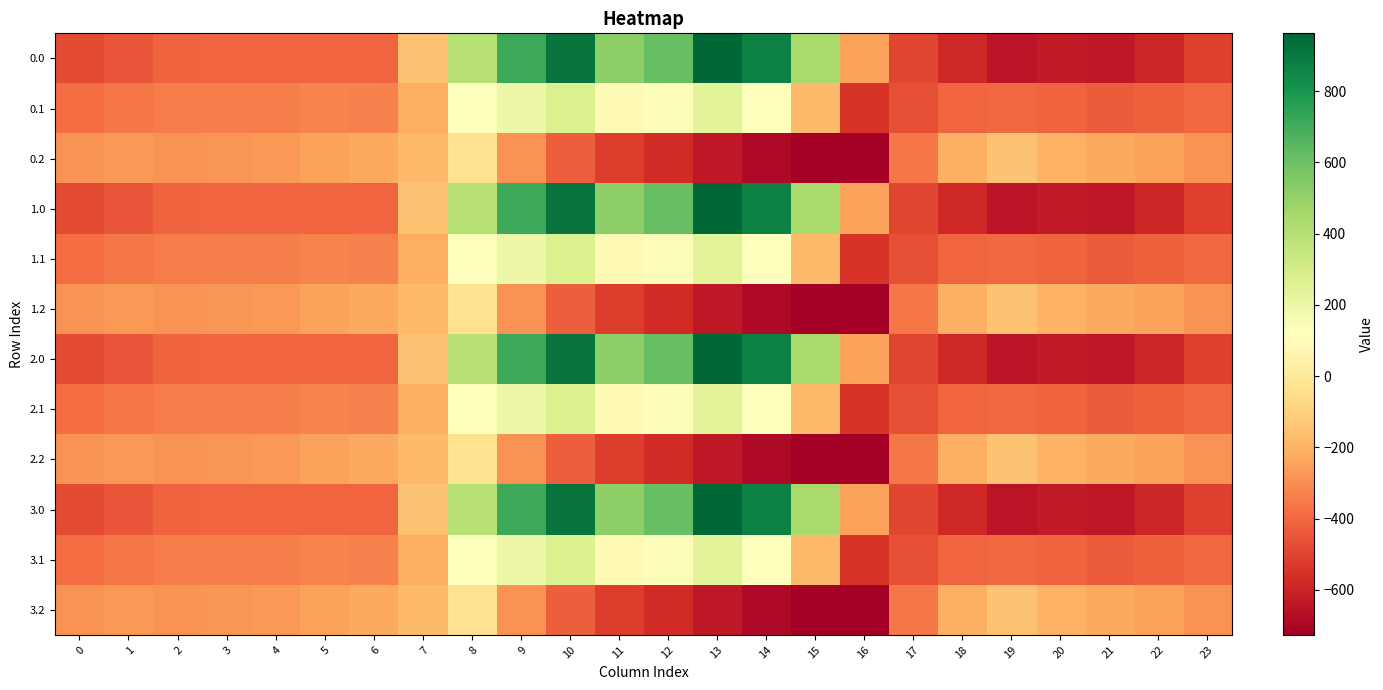

What is the difference between the highest and lowest values at 1?

176.7